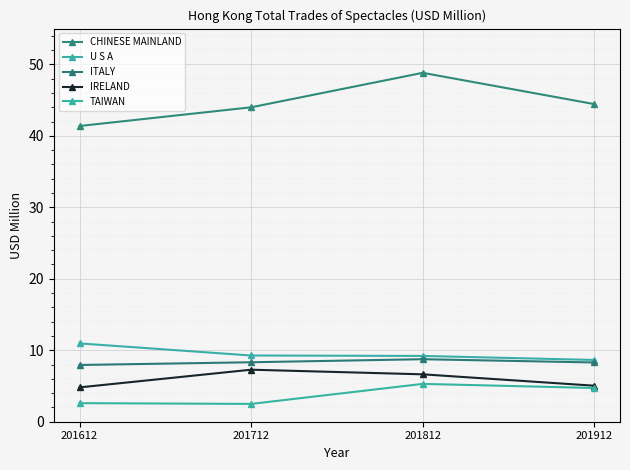

At which label is U S A closest to 9?

201812